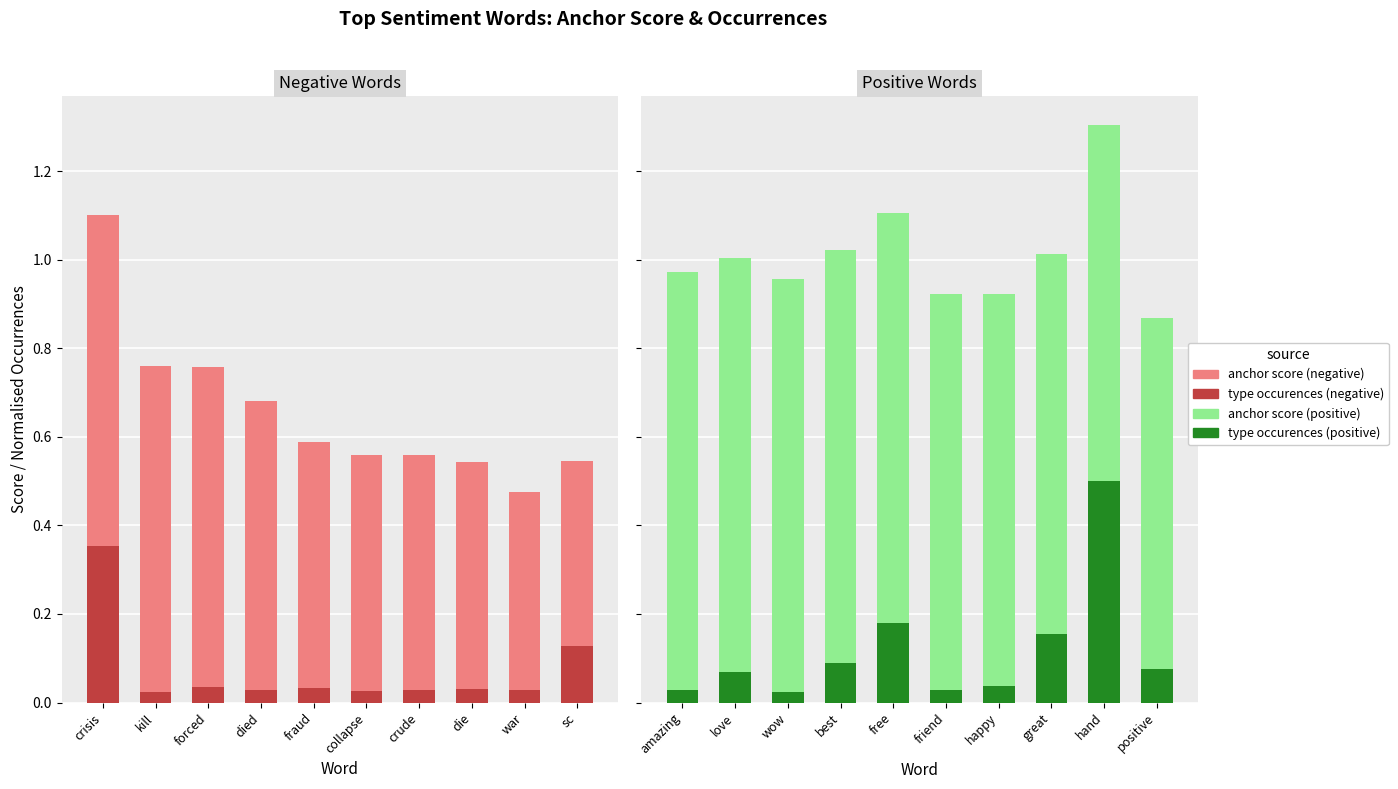

What is the label of the 2nd bar from the right?

hand